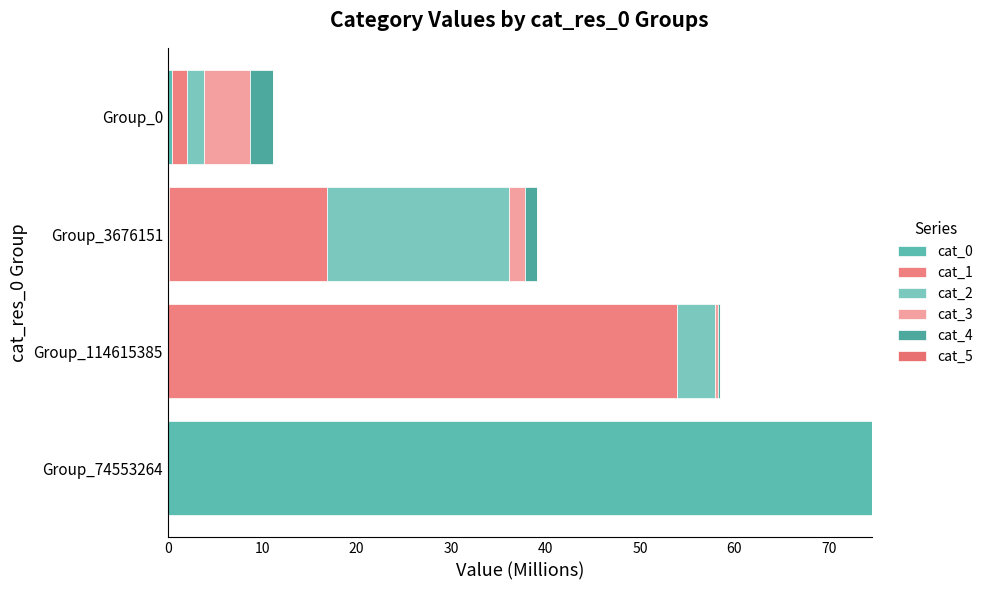

How many series are shown in this chart?

6